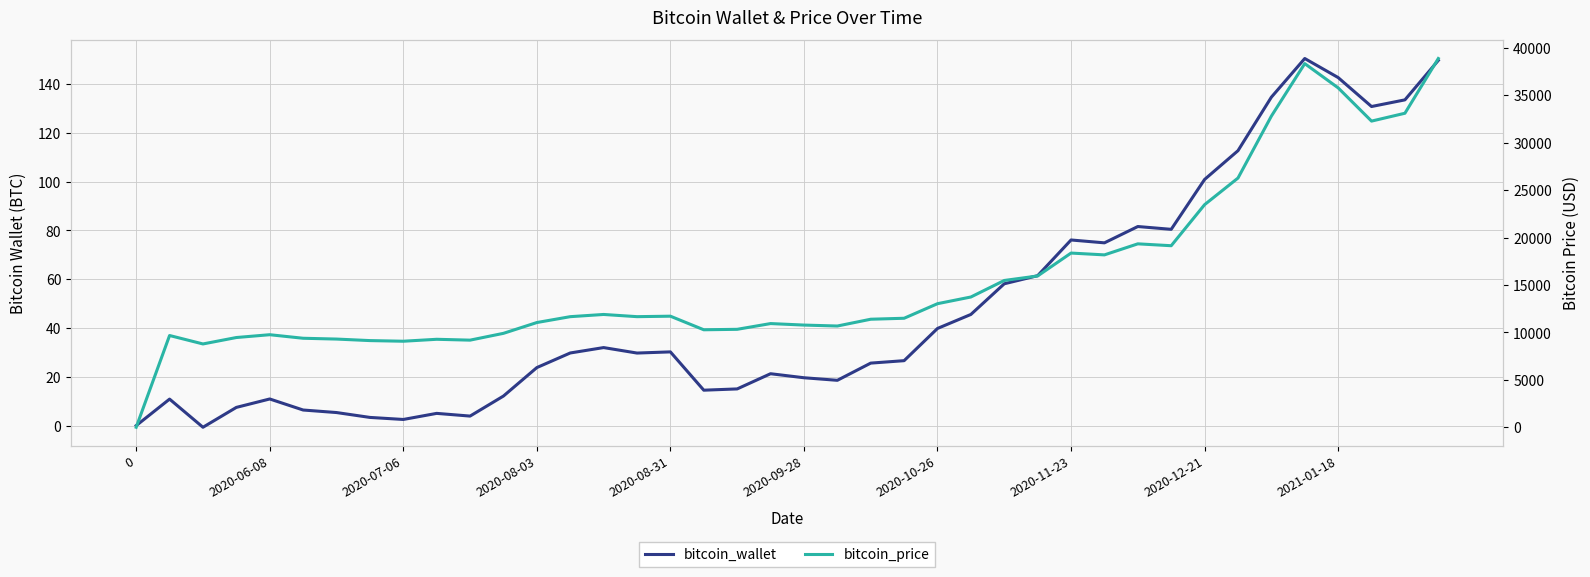

Where does the bitcoin_price series first go above 11662?

13